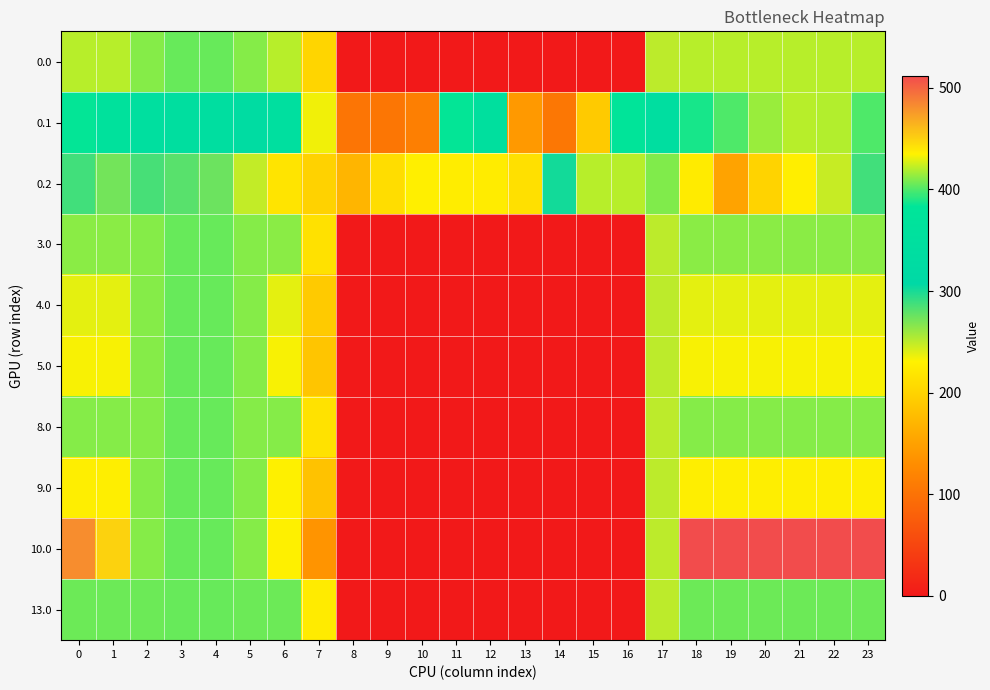

Which series changed the most between 9 and 18?

10.0